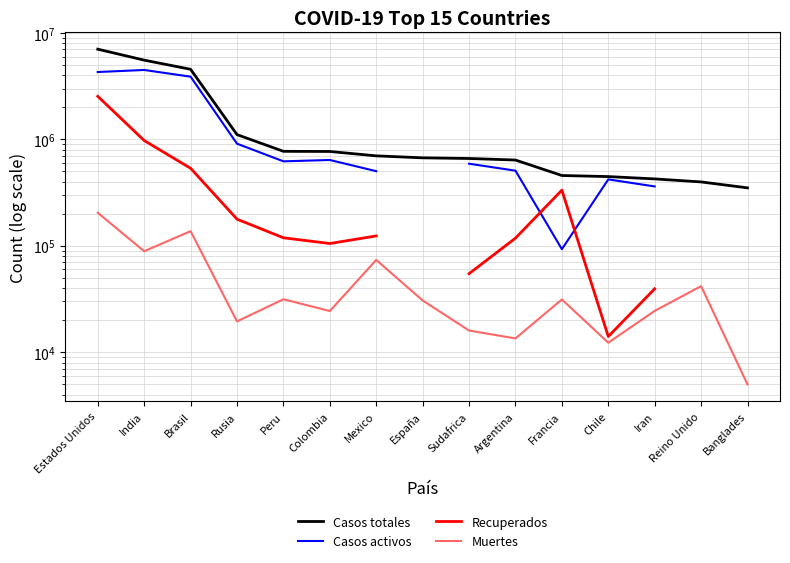

True or false: Muertes and Casos totales cross at least once.

False